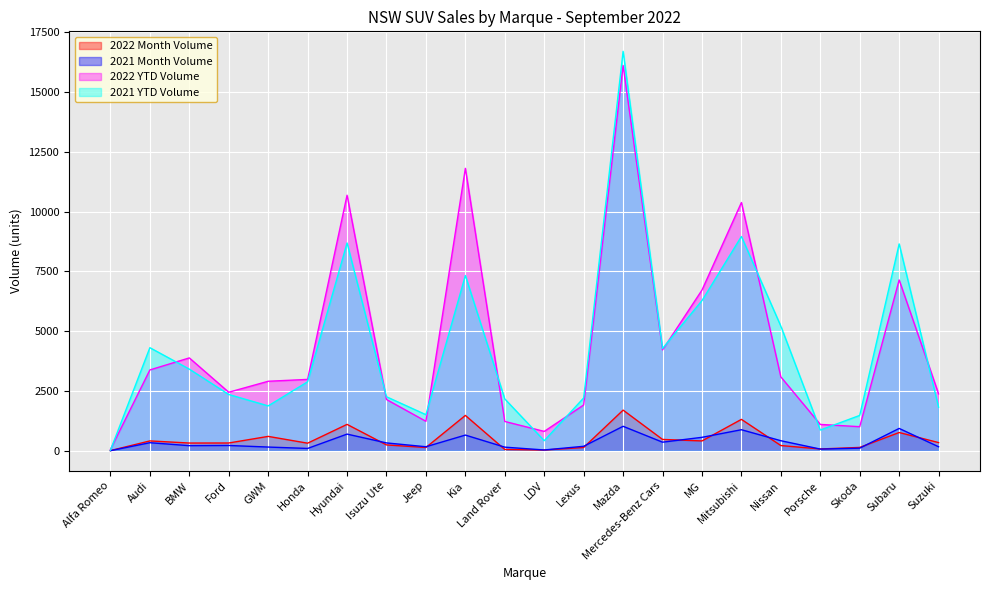

Where does the 2022 Month Volume series first go above 326?

Audi